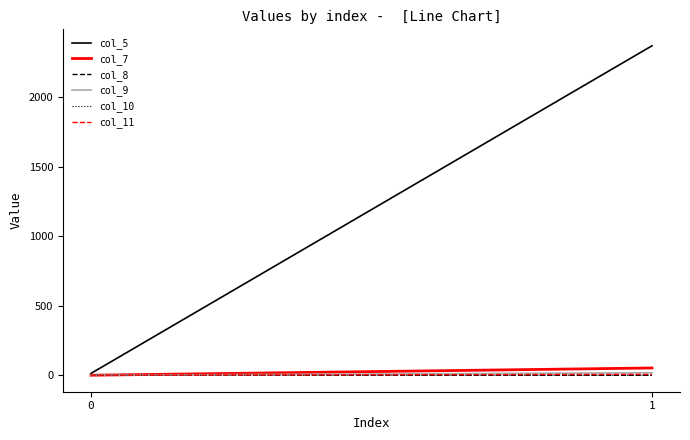

Rank the categories by col_8 value from highest to lowest.

1, 0